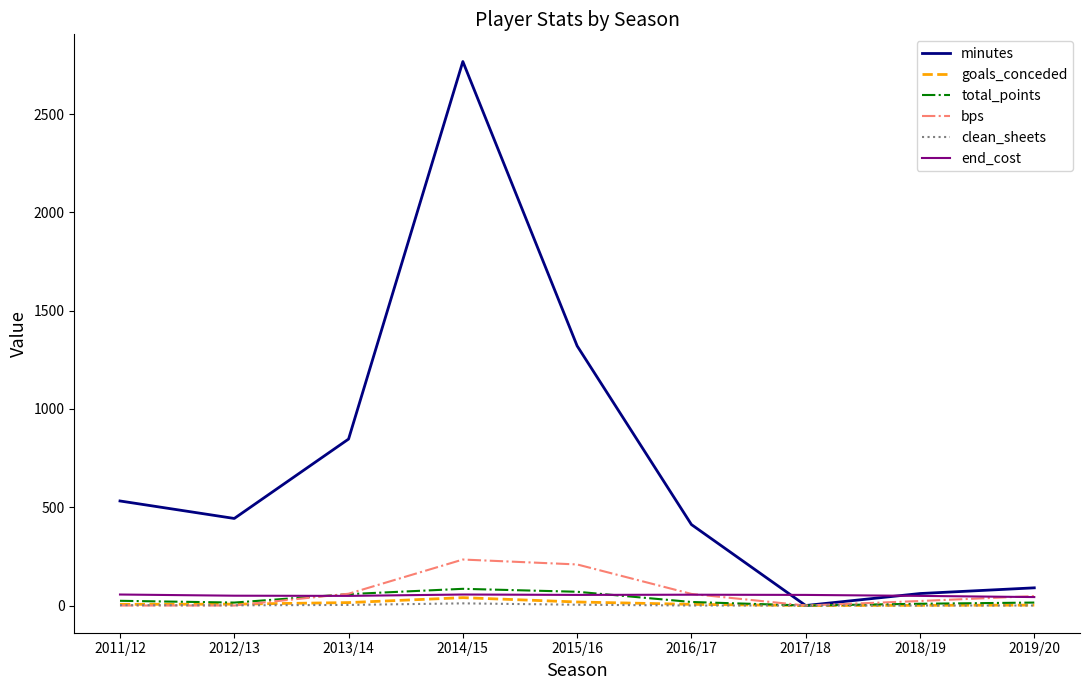

What is the spread (max minus min) of values at 2013/14?

844